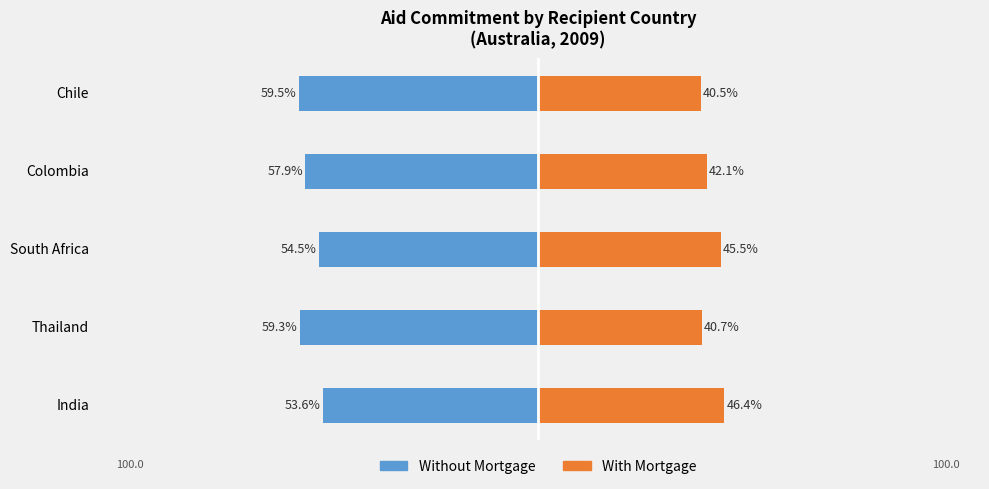

Which series changed the most between Colombia and Chile?

Without Mortgage